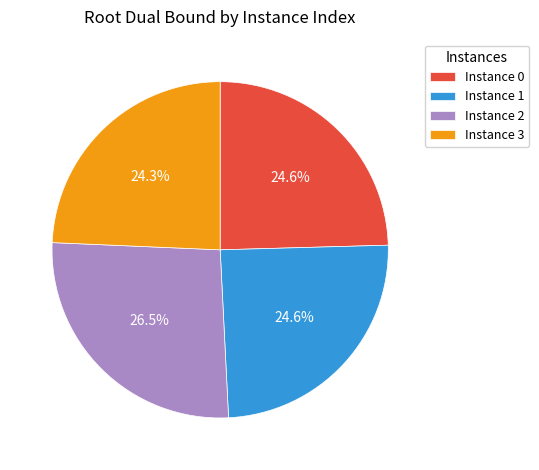

Approximately how many times larger is the value at Instance 0 compared to Instance 2?

0.9